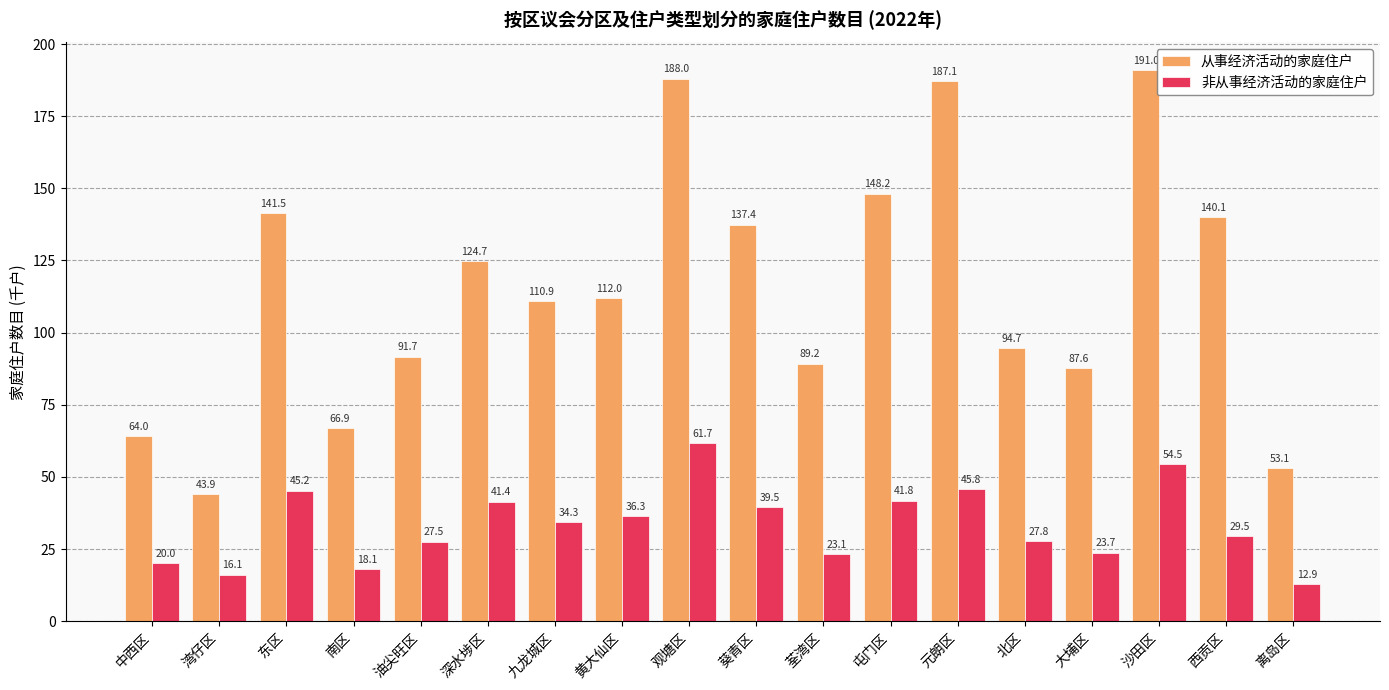

Which series has the largest range (max minus min)?

从事经济活动的家庭住户